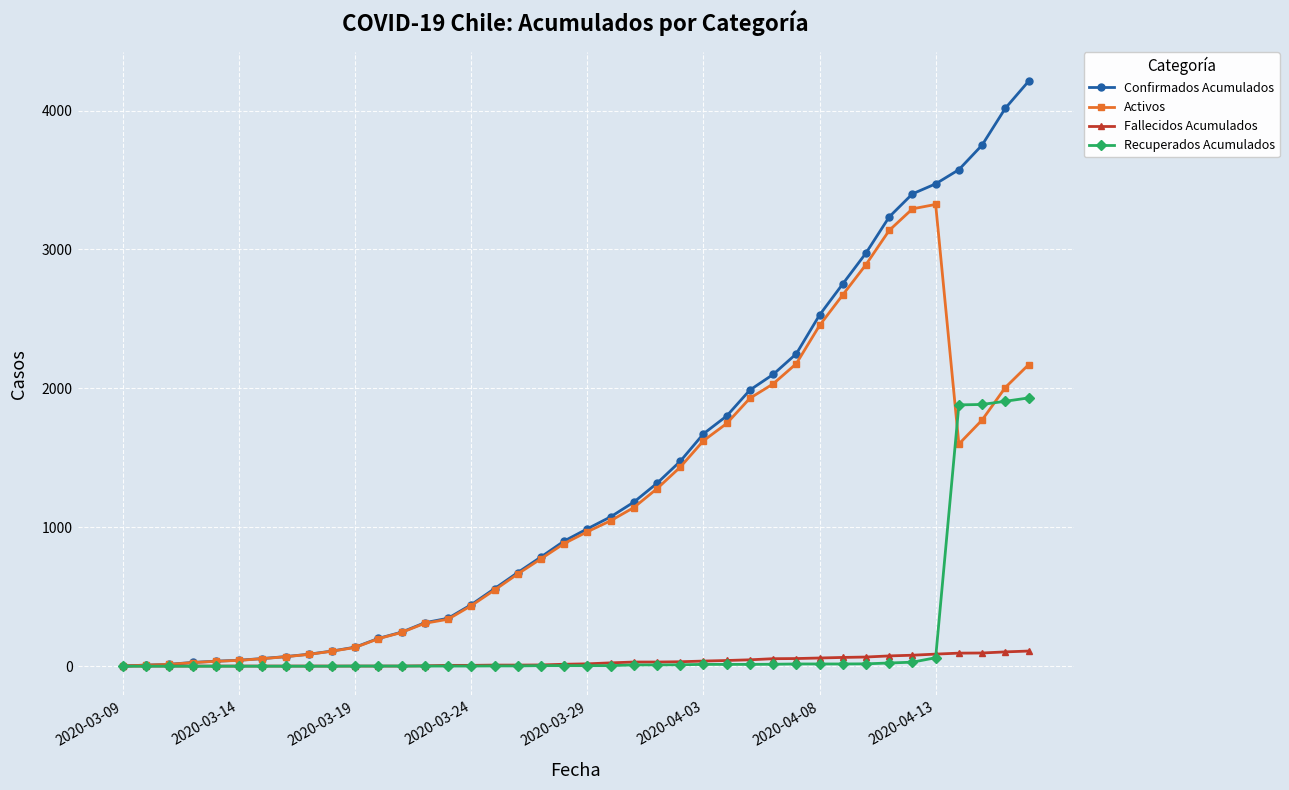

Which series has the largest total across all categories?

Confirmados Acumulados